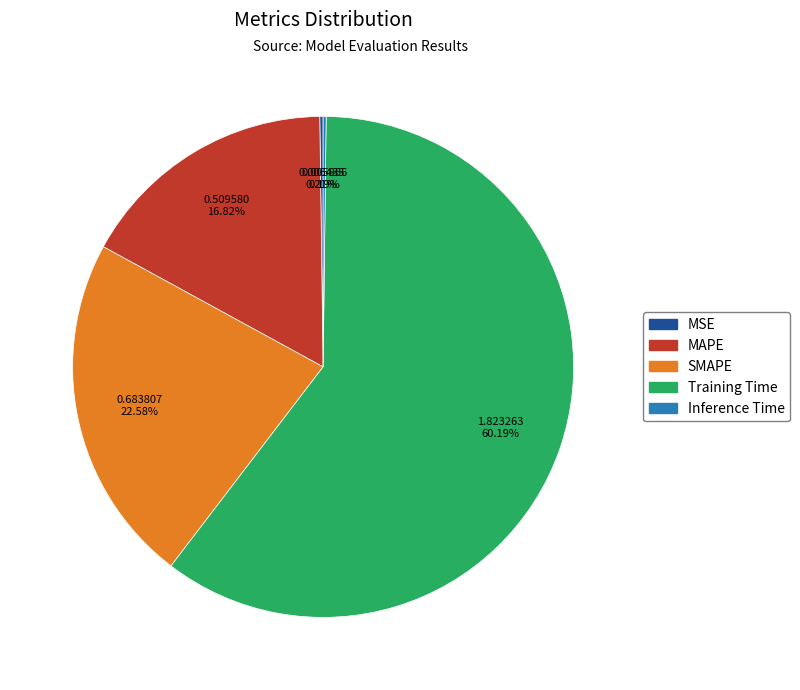

Which slice is the largest?

Training Time